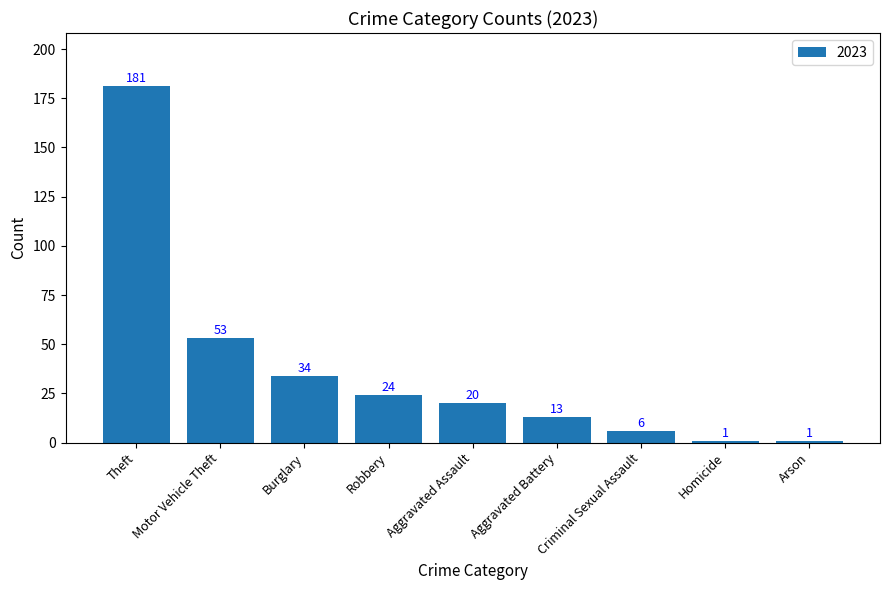

How many distinct data groups are displayed?

1